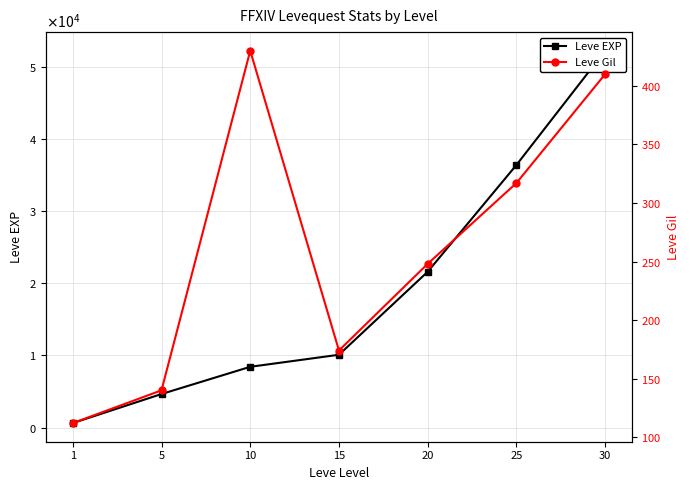

Reading right to left, list all the values displayed in this chart.

Leve EXP: 30=52220	25=36390	20=21600	15=10100	10=8430	5=4660	1=630
Leve Gil: 30=410	25=317	20=248	15=174	10=430	5=140	1=112